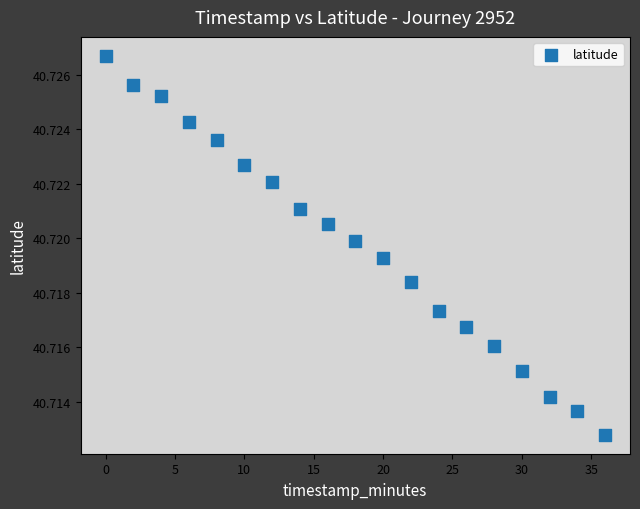

What is the range of X values (max minus min)?

36.0